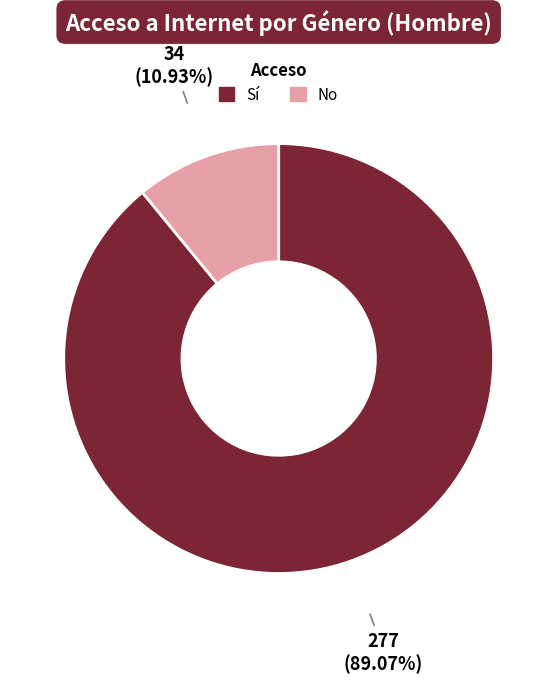

To the nearest percent, what is the average slice percentage?

50%